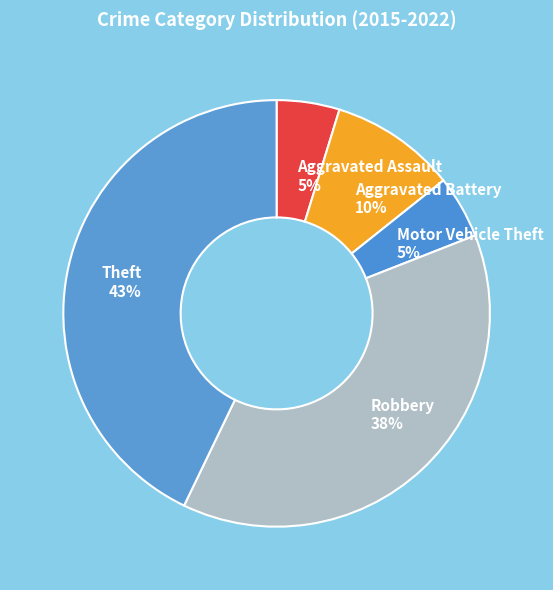

Which category has the biggest portion of the pie?

Theft